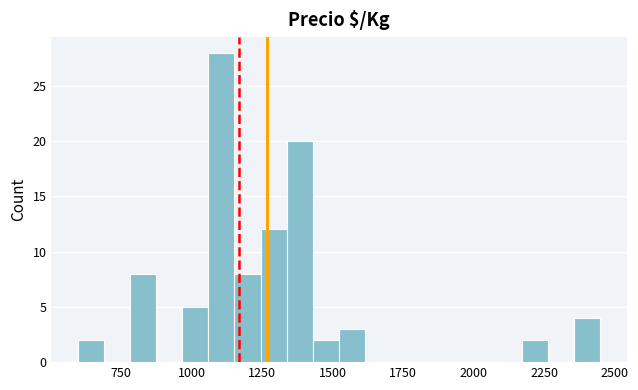

Around what value on the x-axis is the tallest bar? Give the approximate position of its centre, as read against the axis.

1100